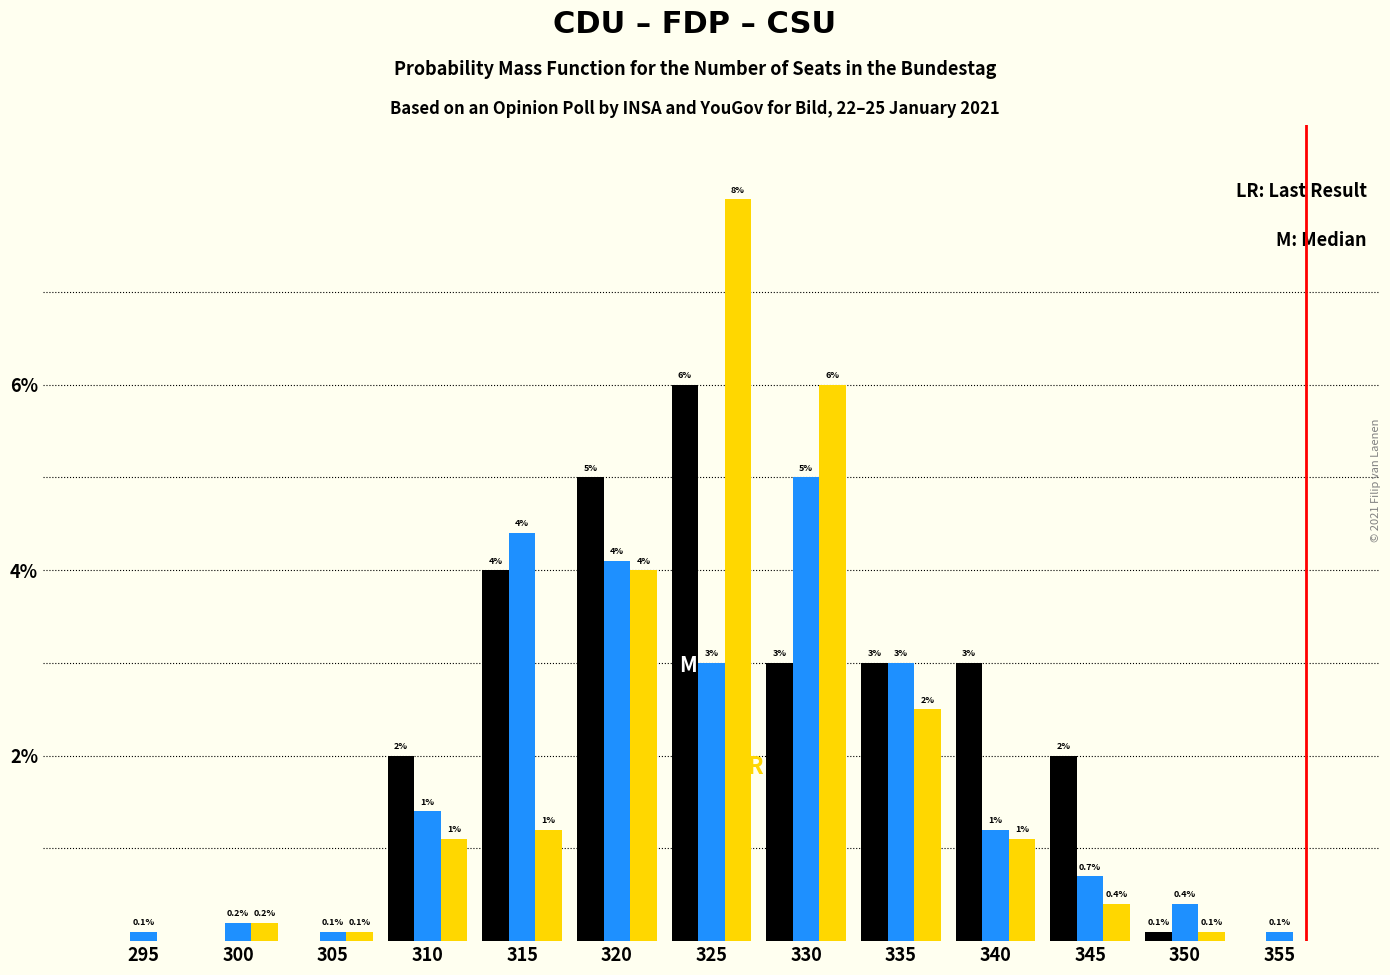

Which label corresponds to the largest value in the chart?

325